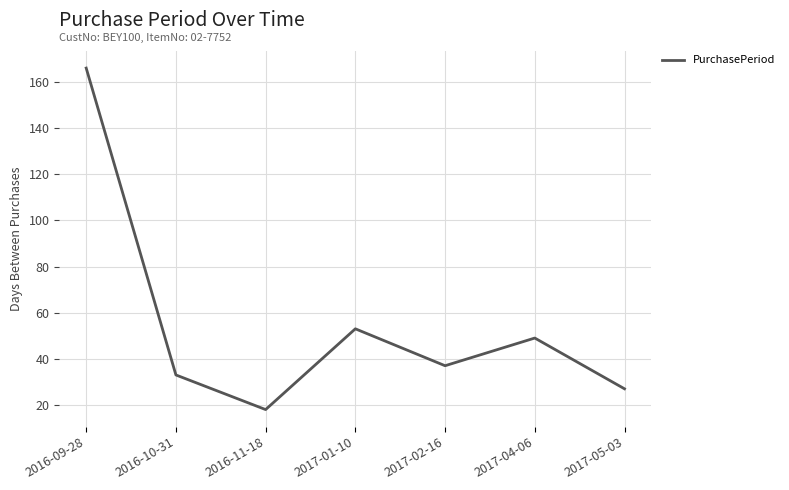

True or false: there are more than 2 points higher than both neighbors.

False